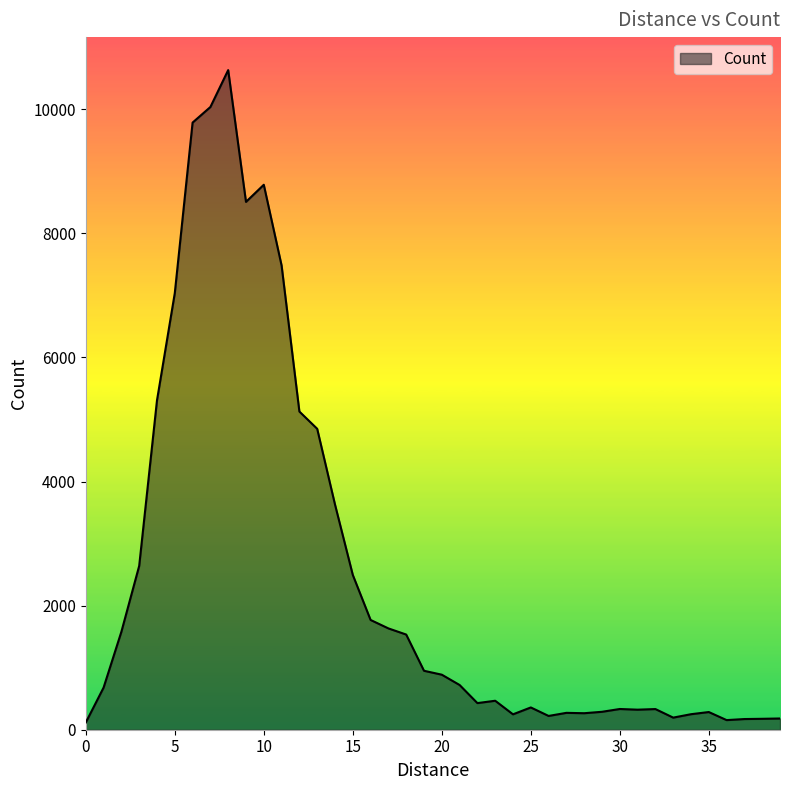

What is the difference between the maximum and minimum values?

10515